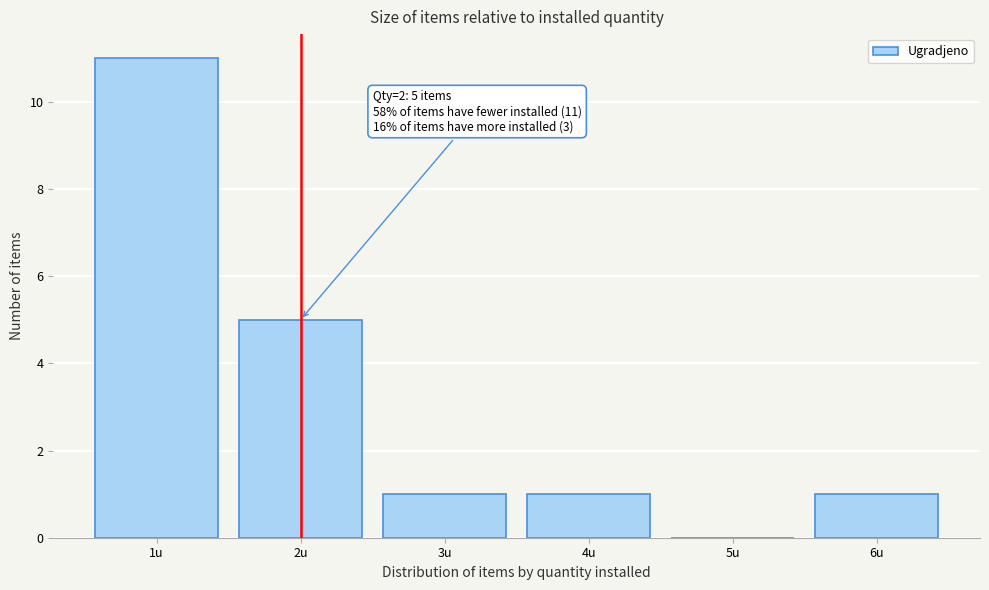

Which range on the x-axis has the tallest bar?

0.5 to 1.5